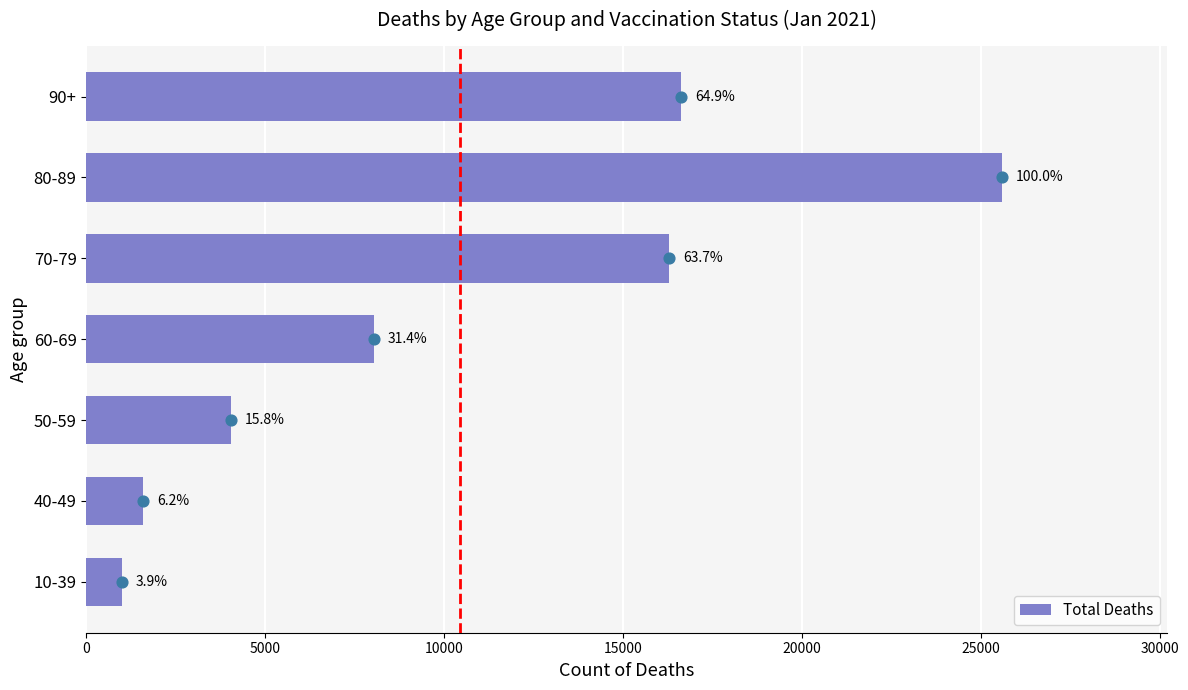

Between 10-39 and 50-59, which is larger?

50-59